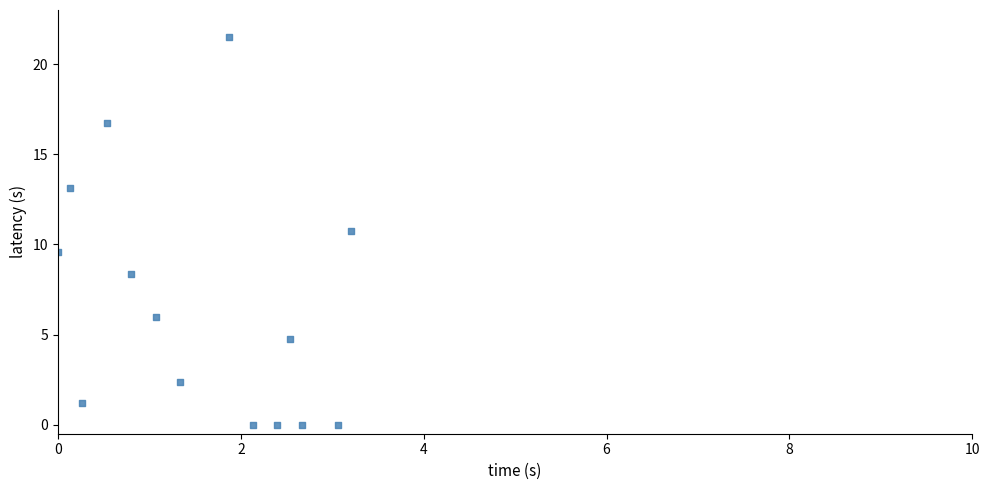

What is the range of Y values (max minus min)?

21.5